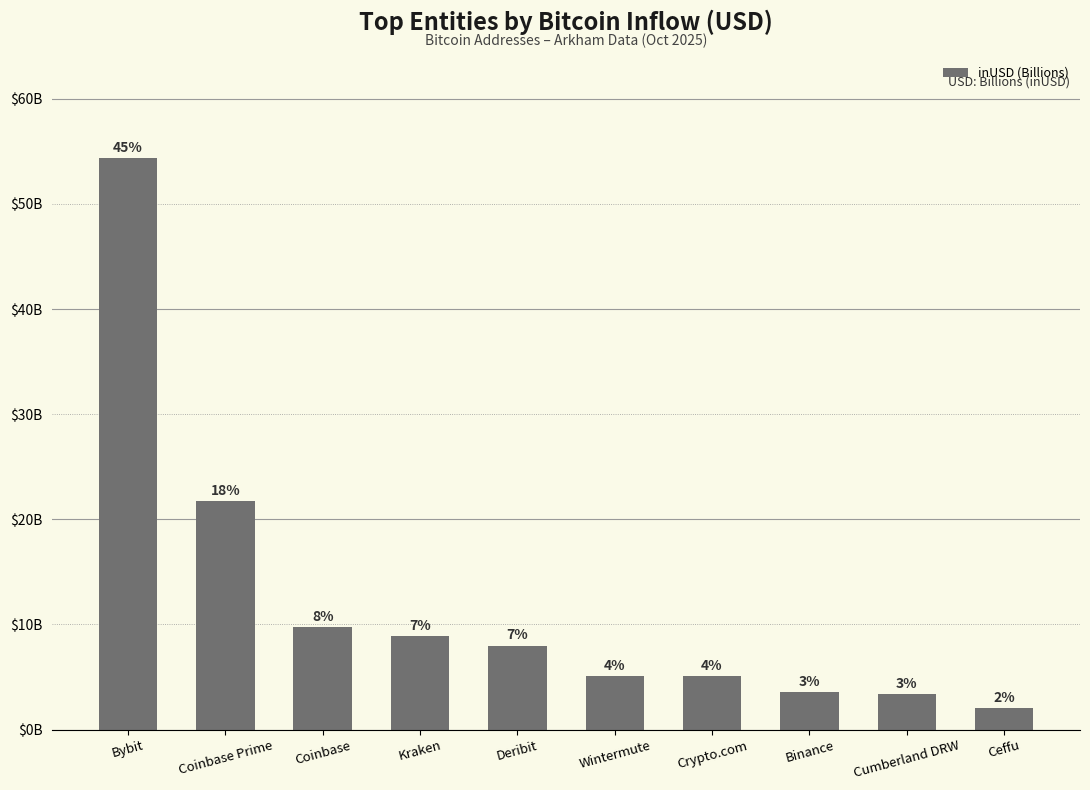

Does the chart contain any negative values?

No